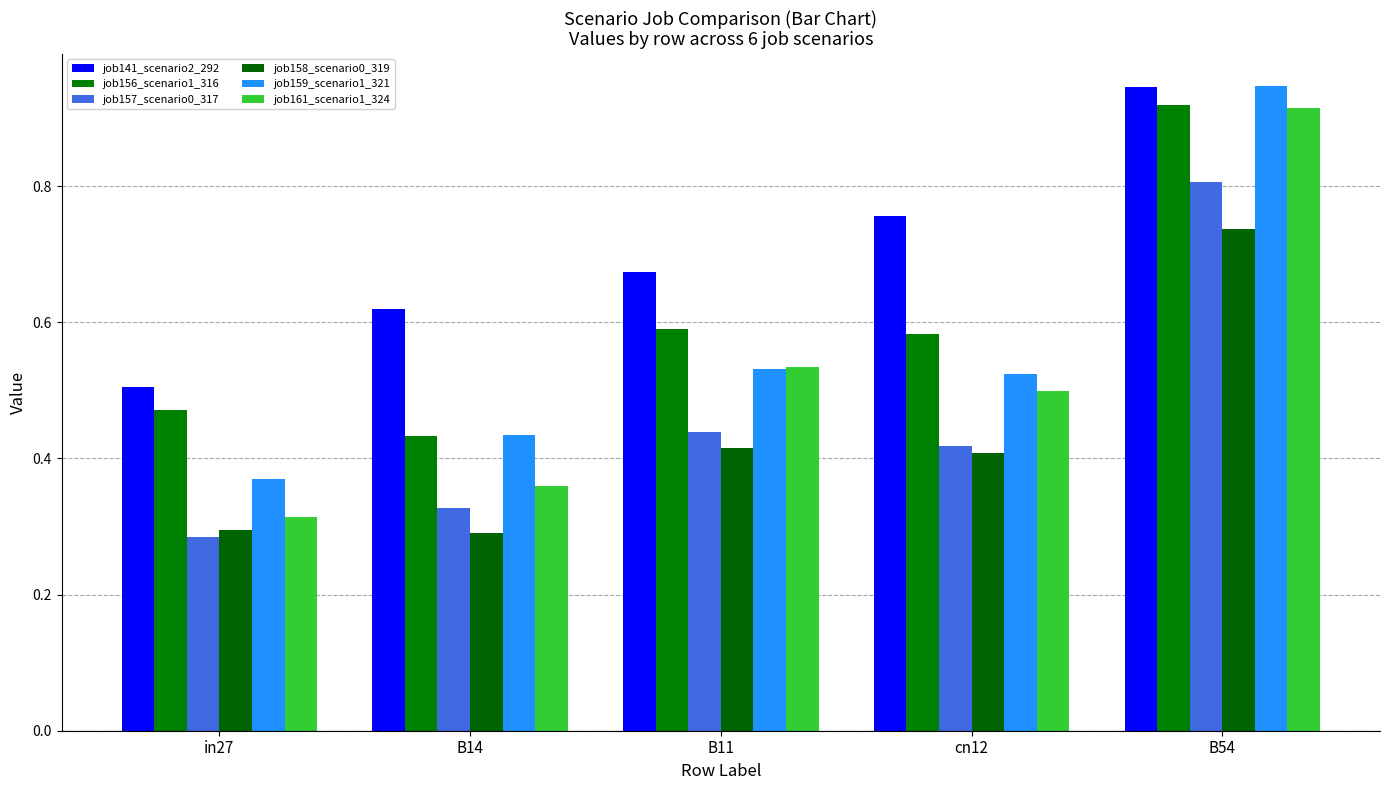

What is the total value across all series at cn12?

3.2